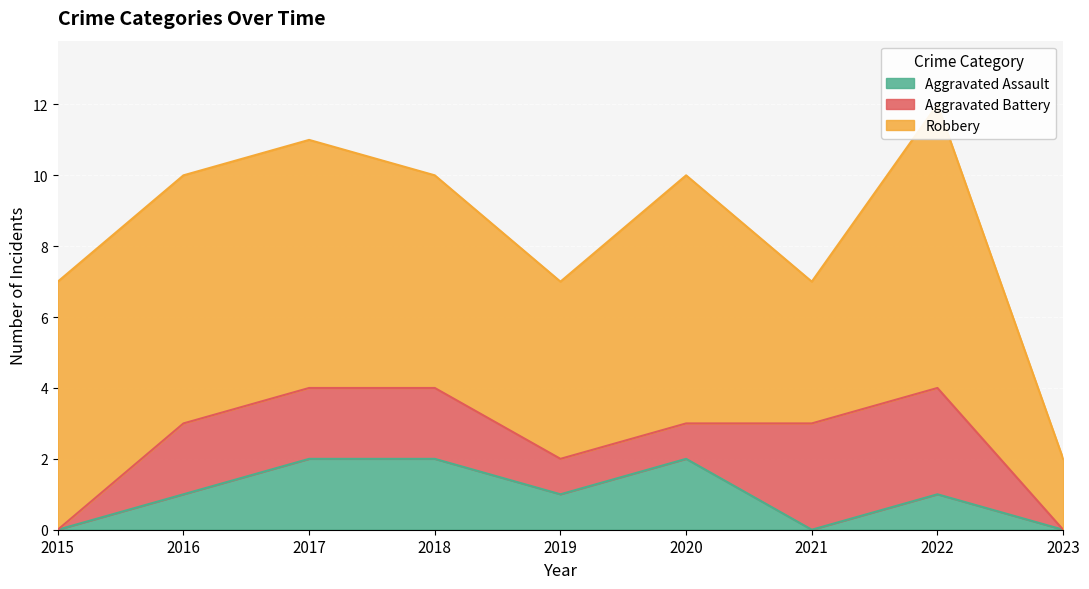

What are all the series names shown in the legend?

Aggravated Assault, Aggravated Battery, Robbery